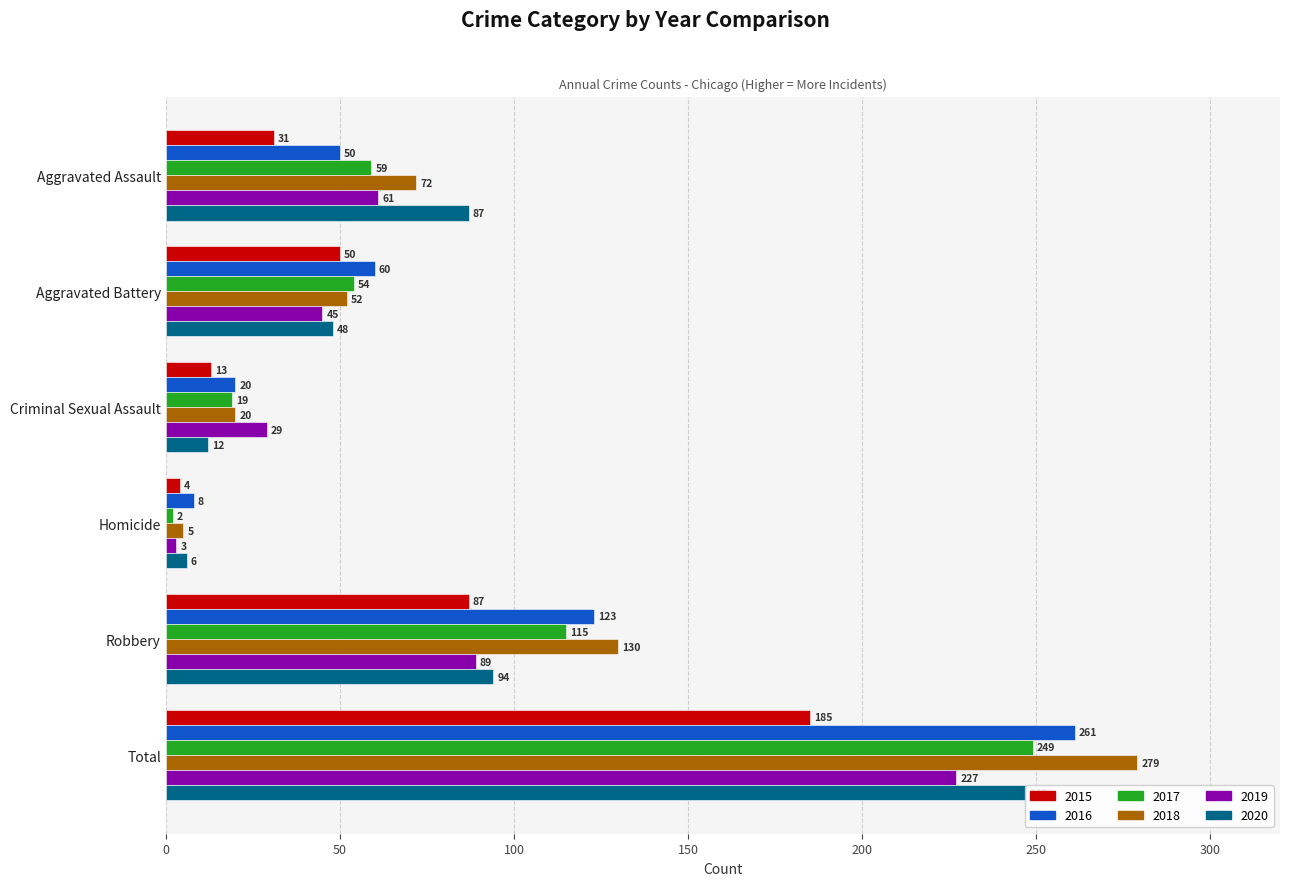

What are all the series names shown in the legend?

2015, 2016, 2017, 2018, 2019, 2020